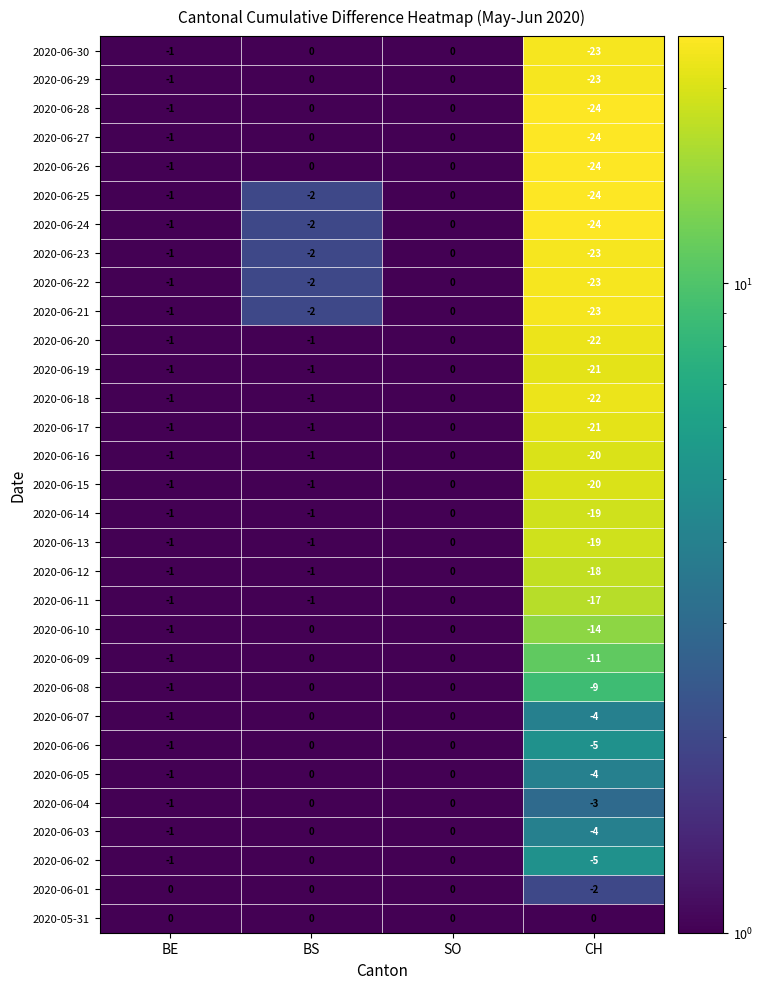

What is the sum of all 2020-06-24 values?

-27